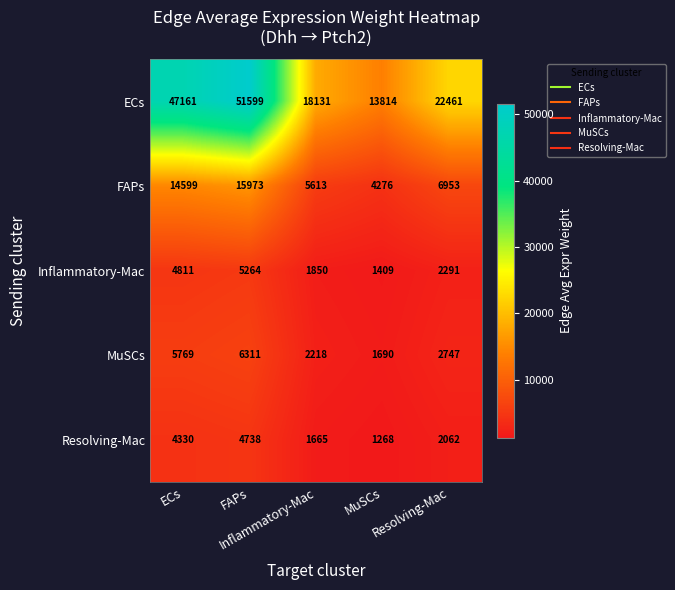

How many data points does each series have?

5